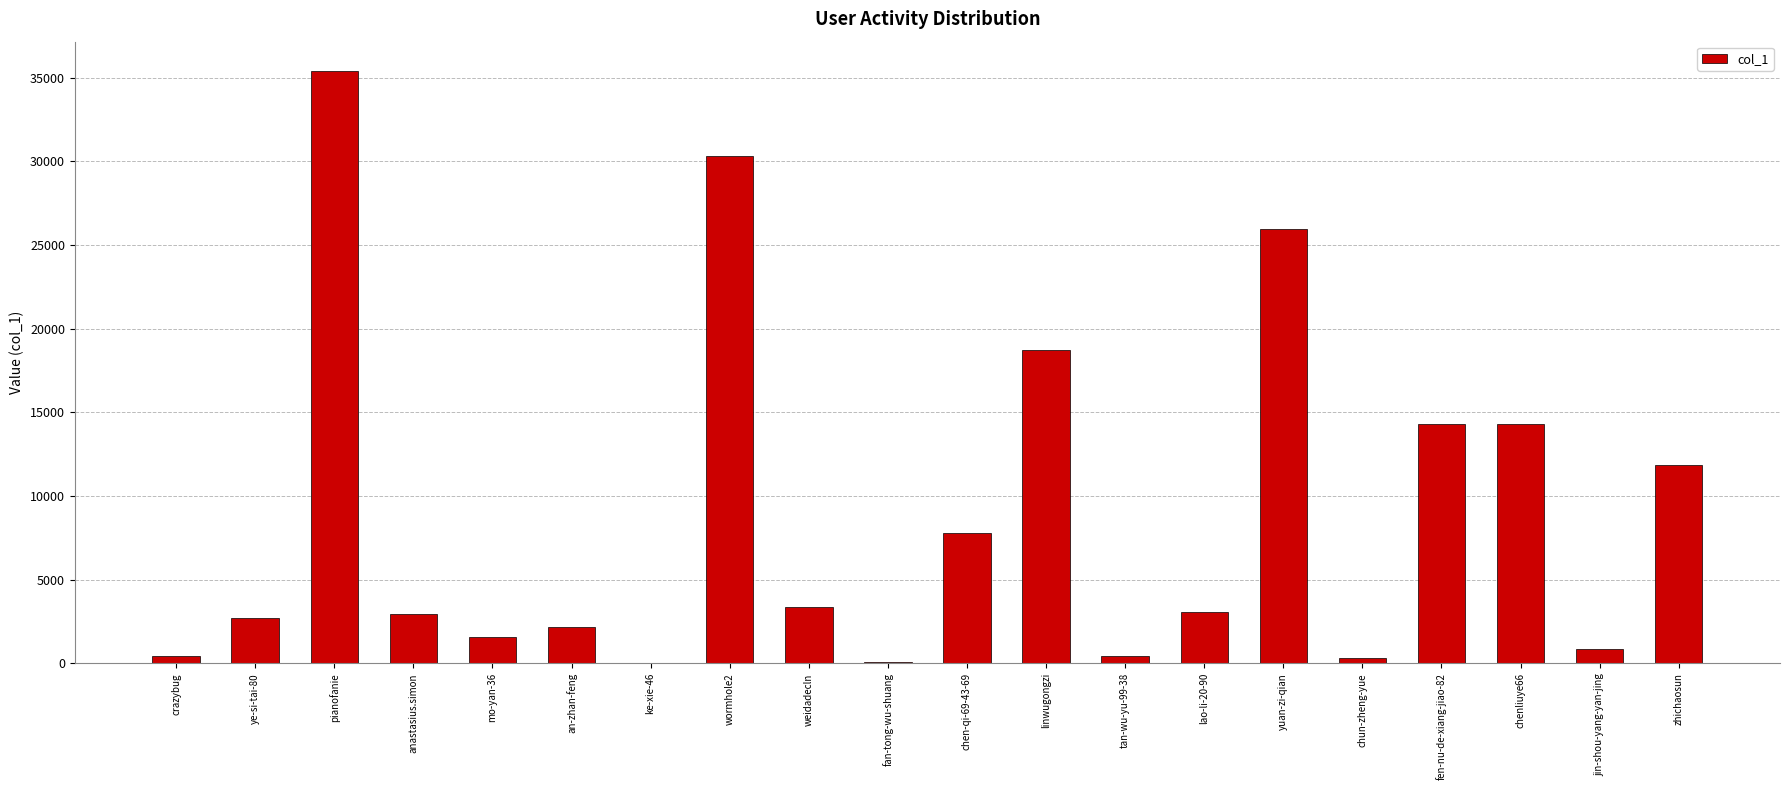

How many series are shown in this chart?

1